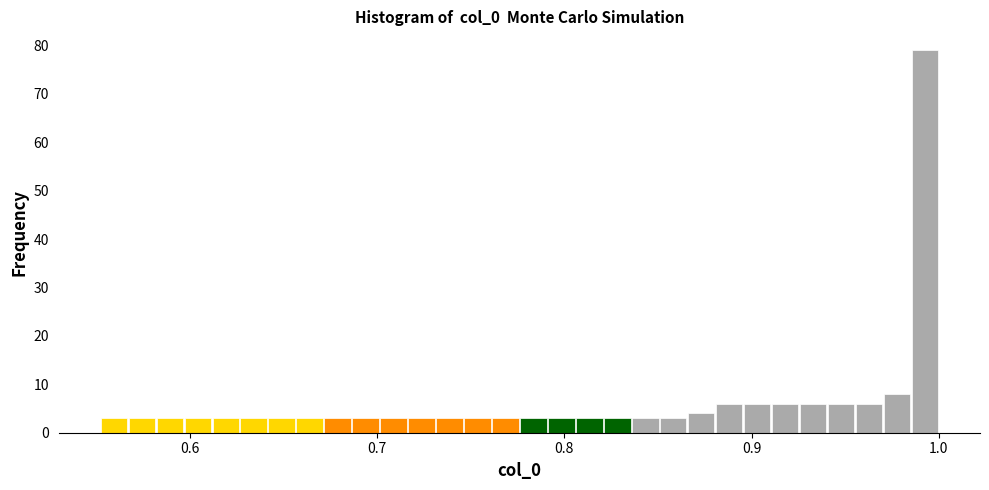

Read against the x-axis, roughly where is the centre of the tallest bar?

0.99